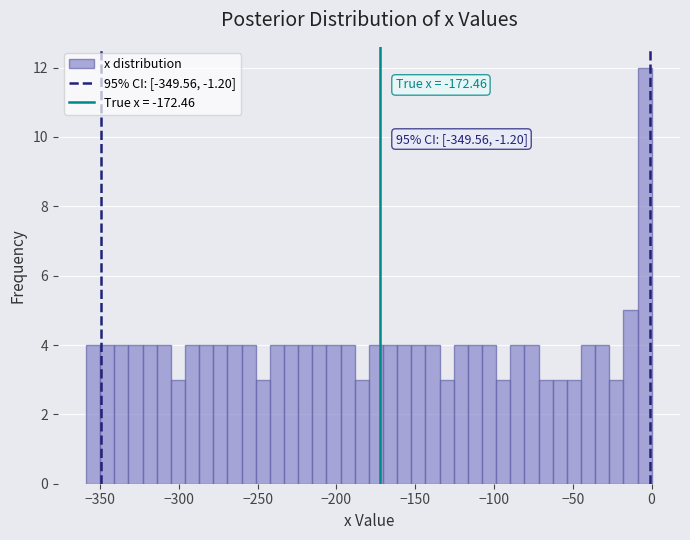

Read against the x-axis, roughly where is the centre of the tallest bar?

-5